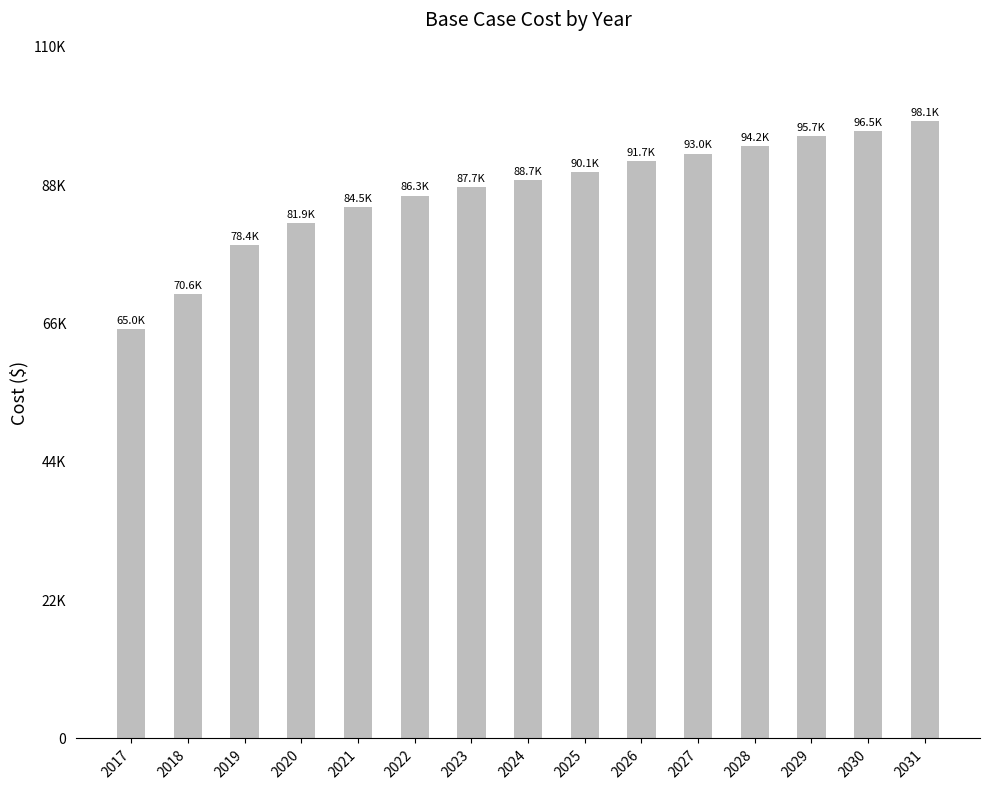

Reading left to right, list all the values displayed in this chart.

2017=65000.2	2018=70640.7	2019=78351.6	2020=81931.7	2021=84479.9	2022=86287.8	2023=87650.9	2024=88719.3	2025=90083.1	2026=91744.6	2027=92964.0	2028=94184.7	2029=95698.5	2030=96472.4	2031=98139.4